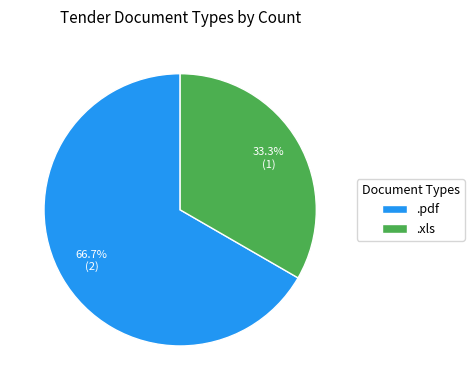

Between .pdf and .xls, which is larger?

.pdf